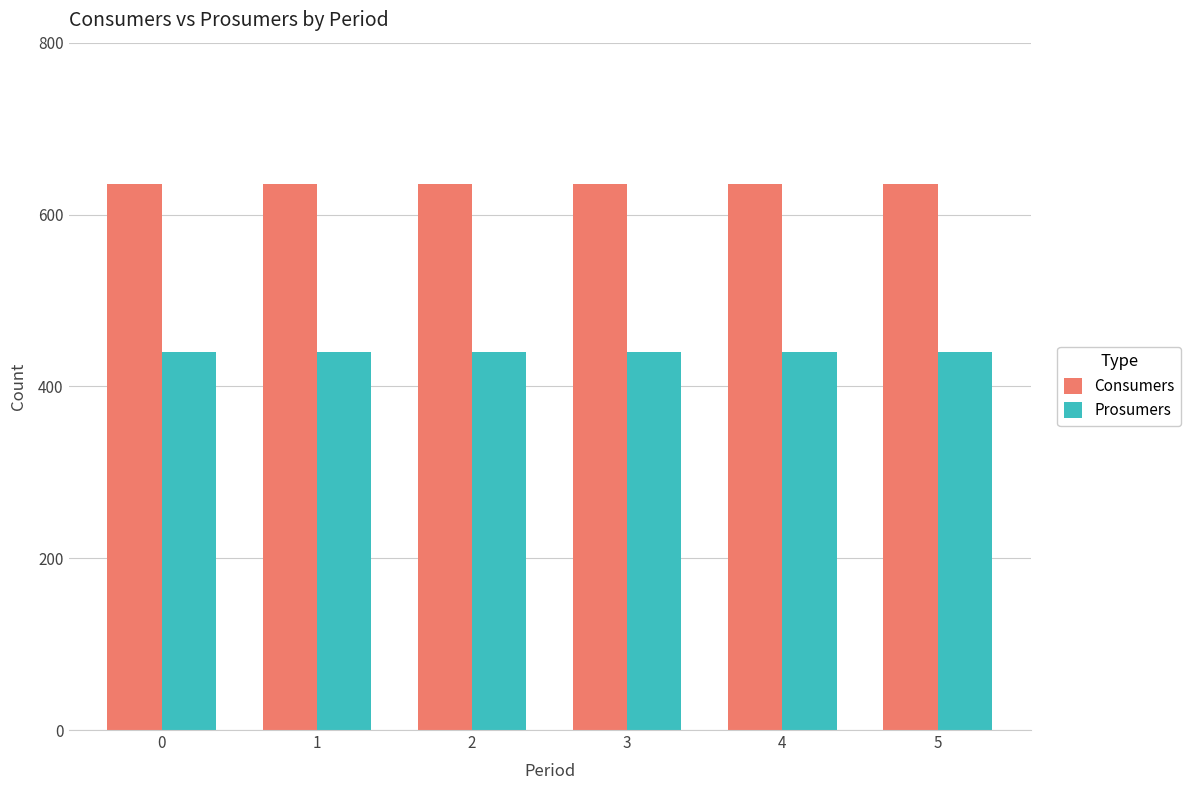

What is the minimum value for Prosumers?

440